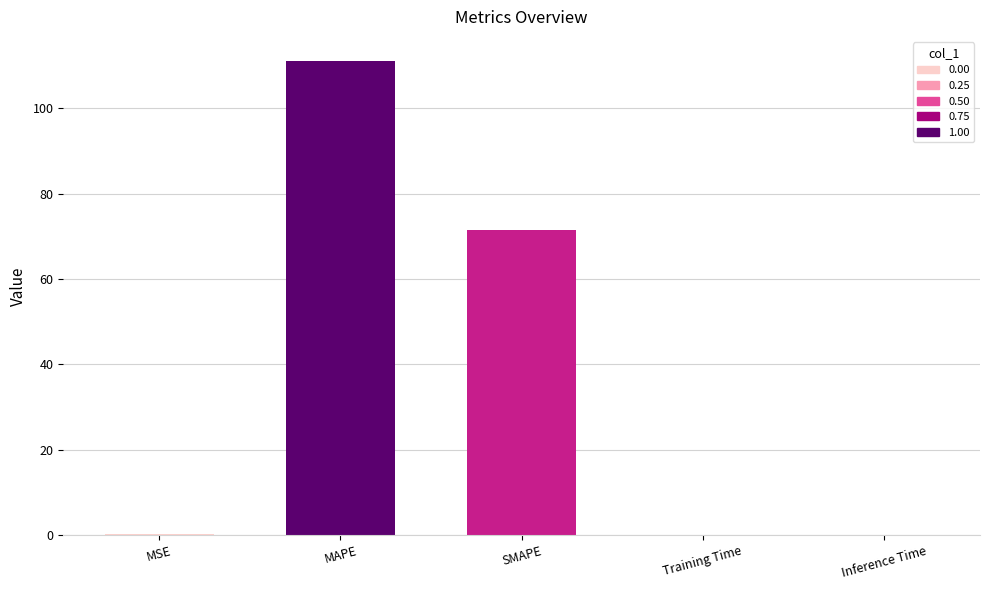

What is the average value?

36.6